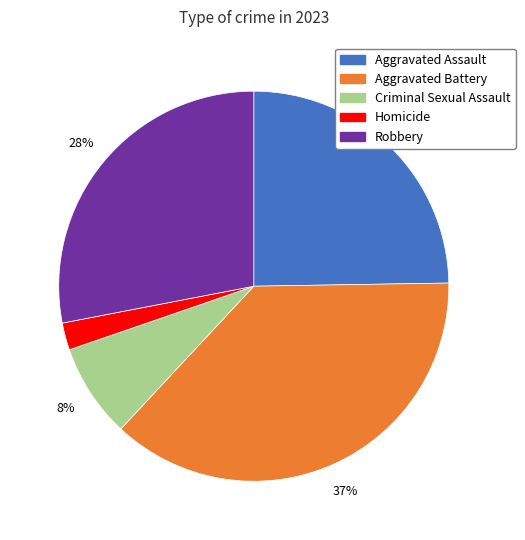

Does any single category account for the majority?

No